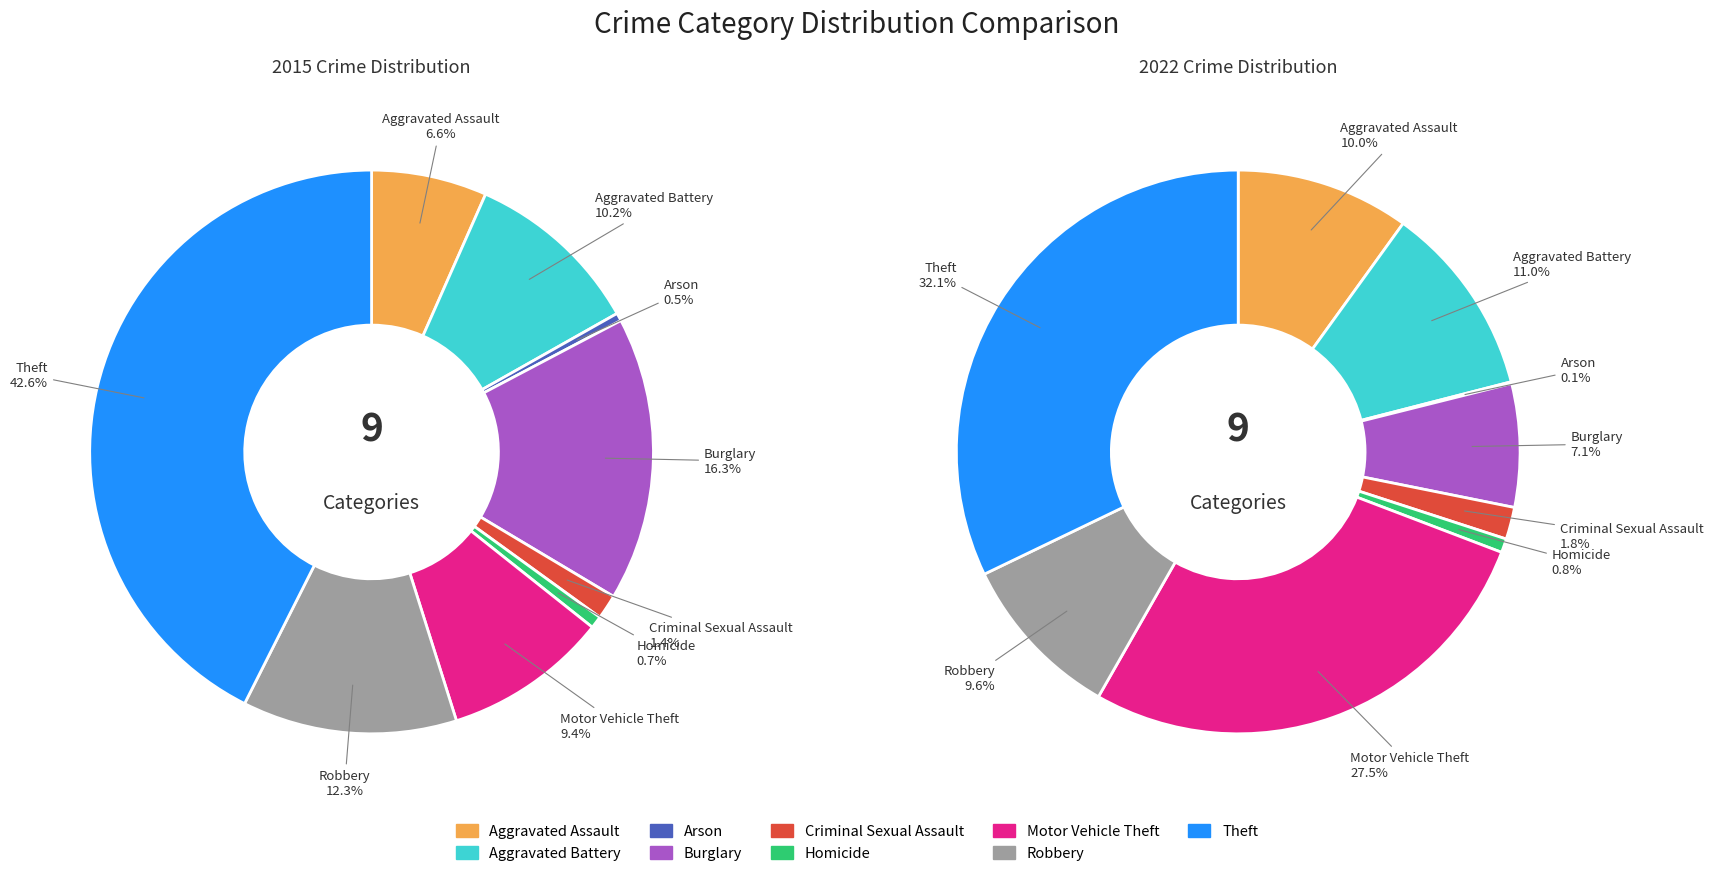

What percentage is NOT represented by values_2022?

89.8%